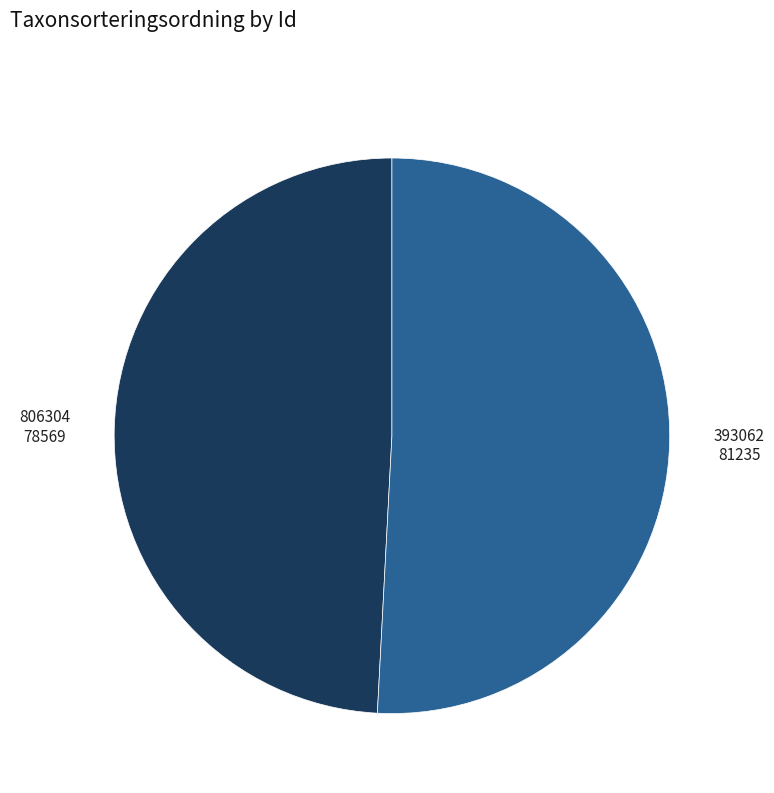

Is there any slice that represents more than half of the pie?

Yes